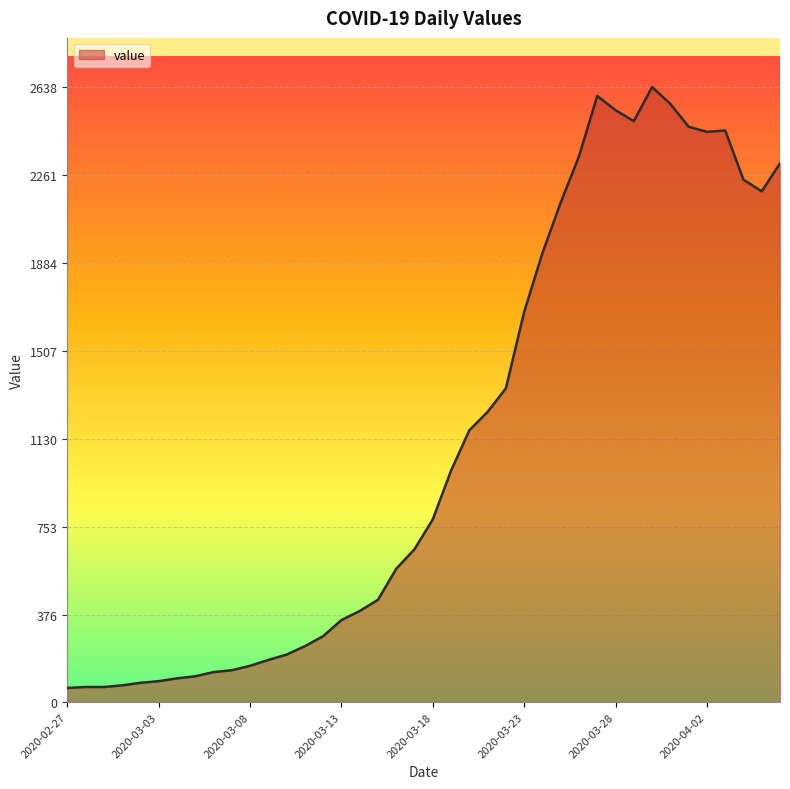

What is the greatest value displayed?

2638